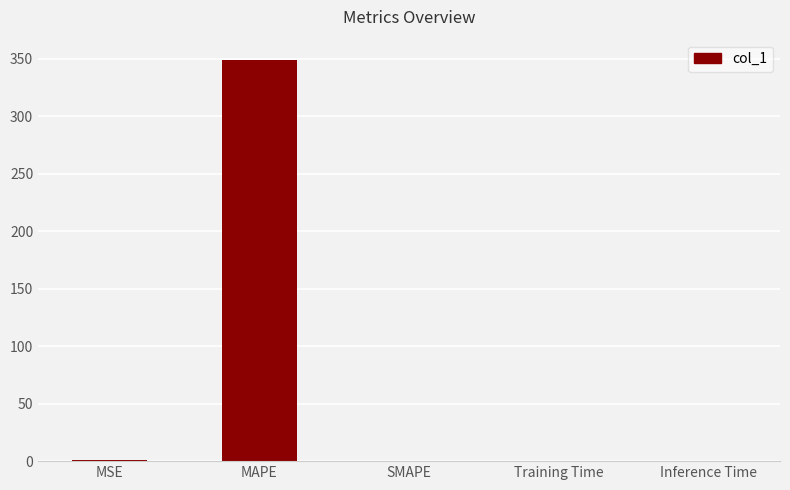

The value at SMAPE is -157.2. True or false?

False